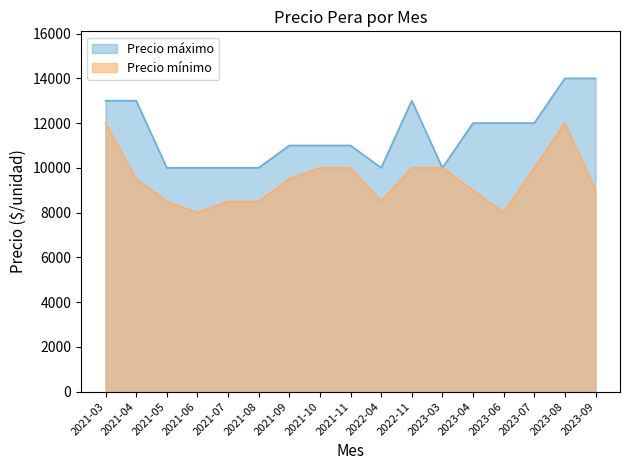

List the series in order of their overall mean, highest first.

Precio máximo, Precio mínimo